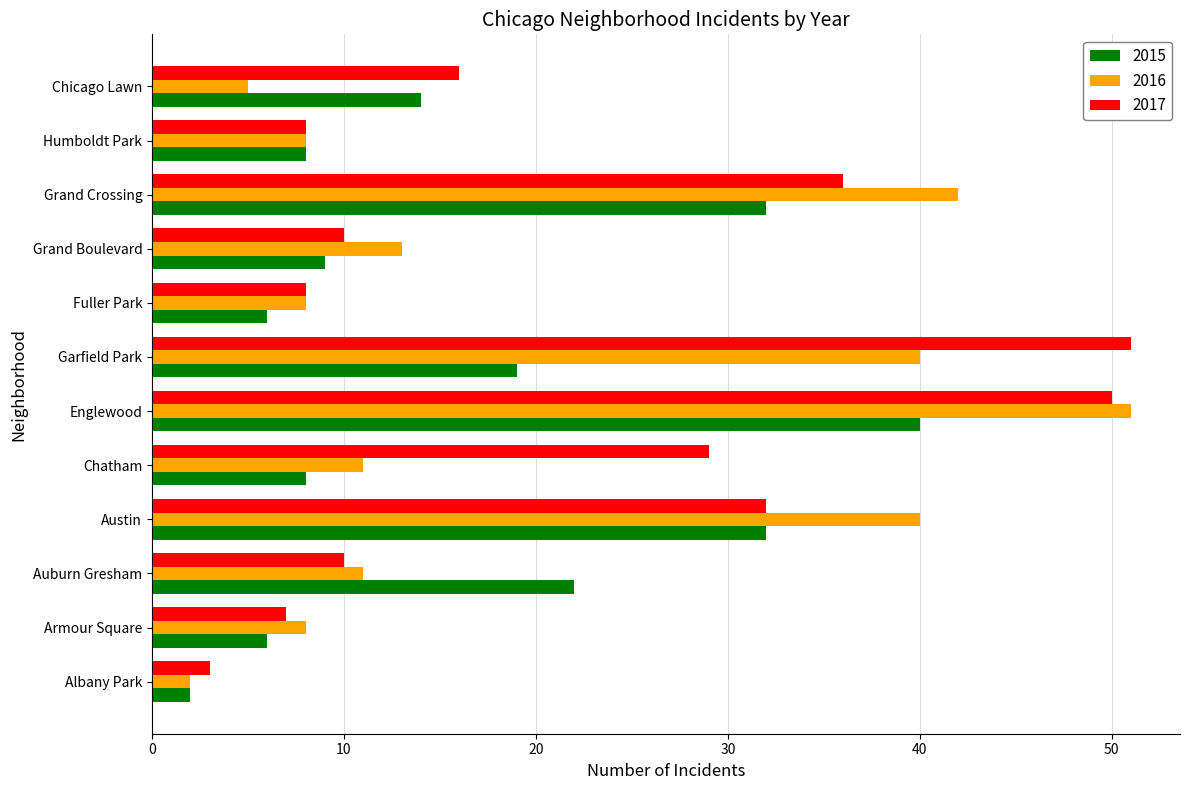

Is the value of 2016 at Chatham greater than the value of 2015 at Auburn Gresham?

No